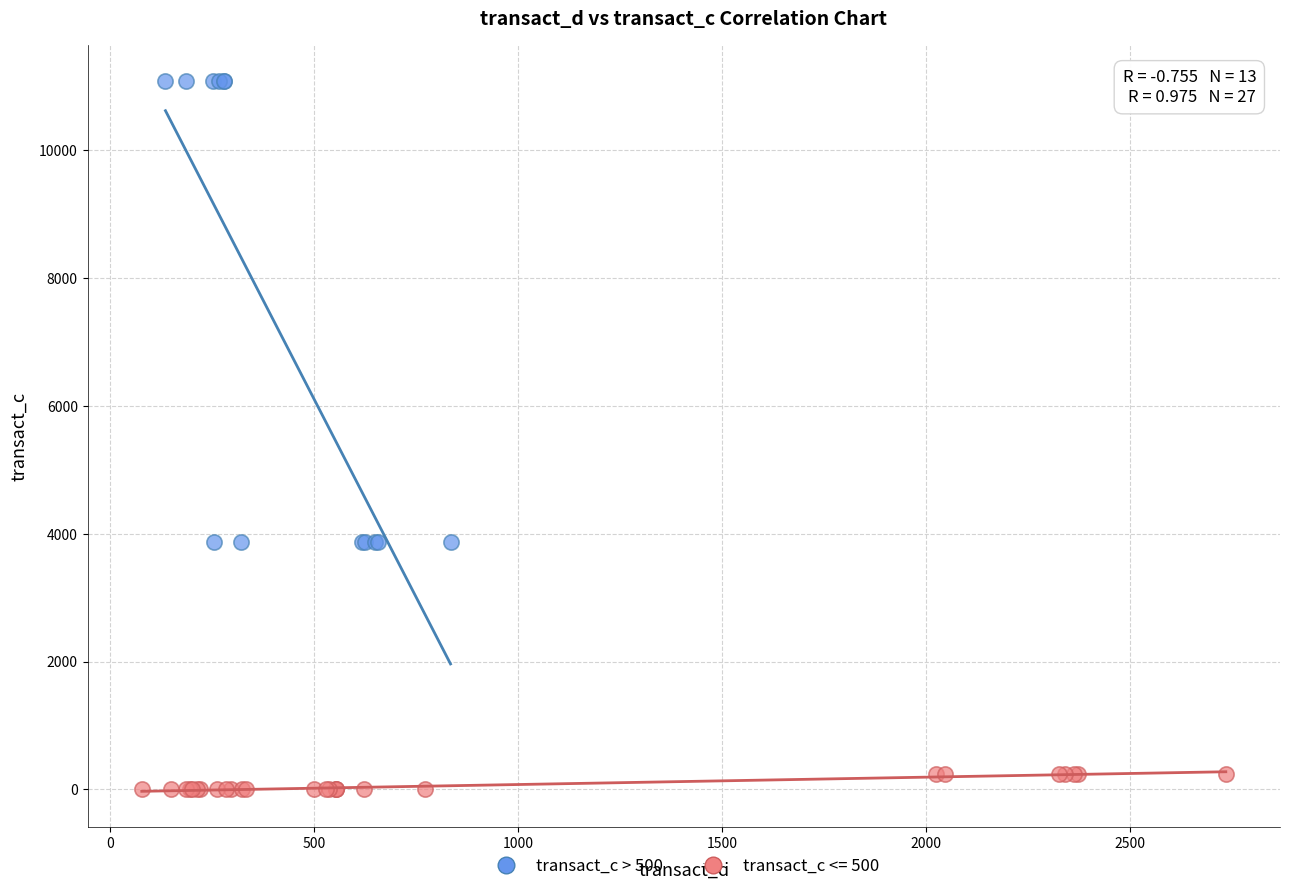

Which series contains the highest Y value?

transact_c > 500